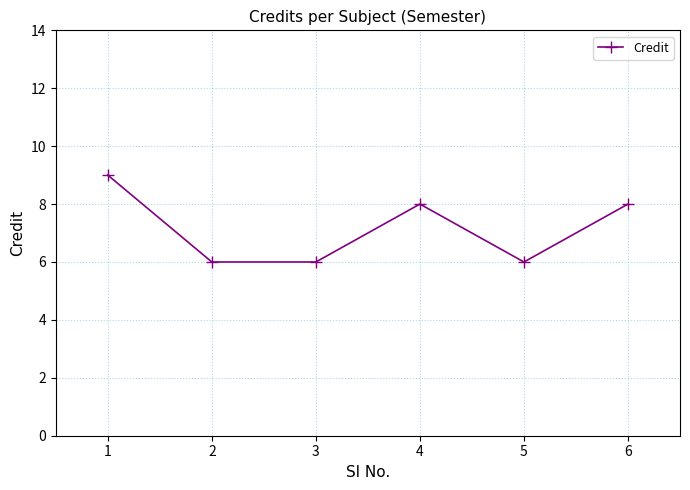

What is the value of the 1st point from the left?

9